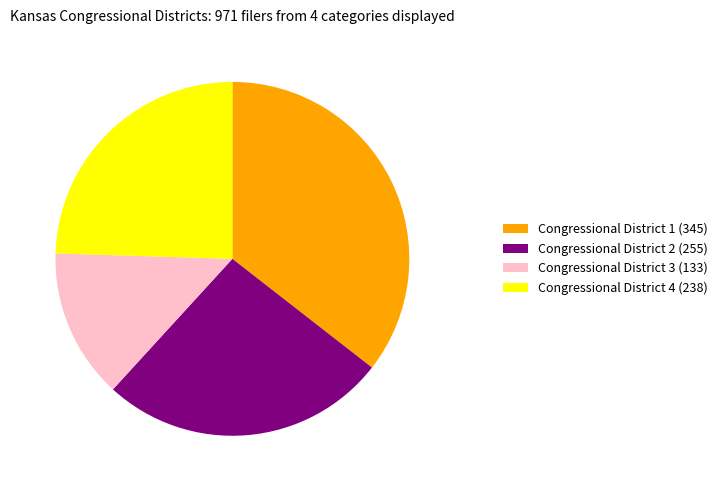

Which has a higher value, Congressional District 1 or Congressional District 3?

Congressional District 1